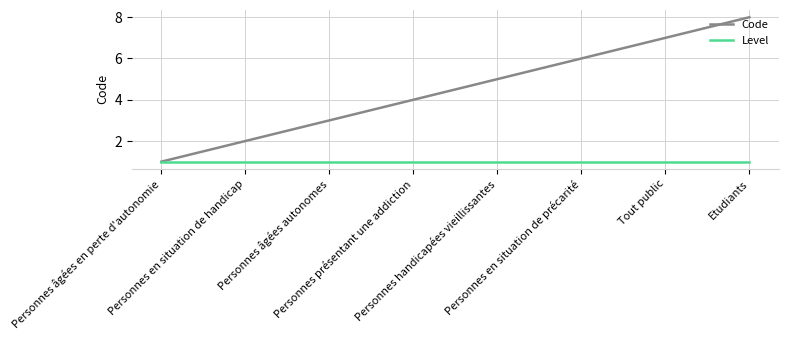

True or false: Code has a value of 5 at Personnes handicapées vieillissantes.

True